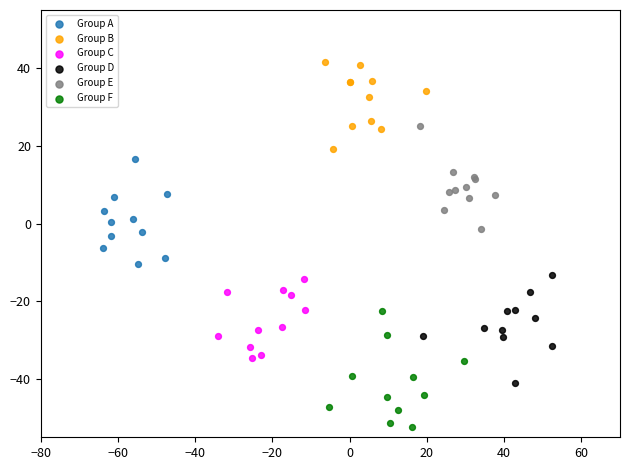

Which series reaches the minimum Y coordinate?

Group F